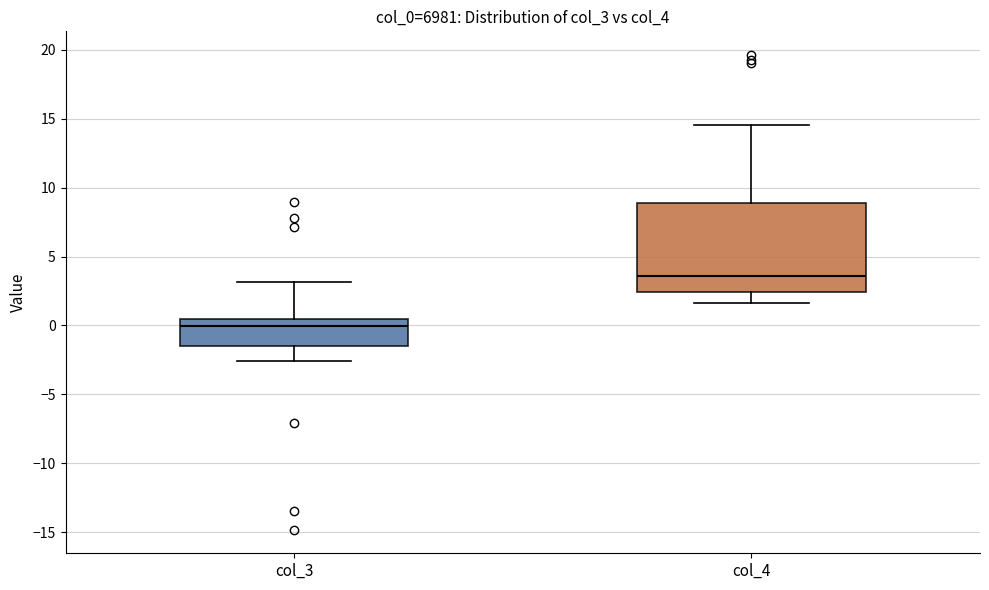

Reading left to right, read every box against the y-axis: the position of its median line, the range the box covers, and the ends of its whiskers. The values are not printed on the chart, so give them approximately, as read against the axis.

col_3: median 0.0, box -1.5 to 0.5, whiskers -2.5 to 3.0
col_4: median 3.5, box 2.5 to 9.0, whiskers 1.5 to 14.5